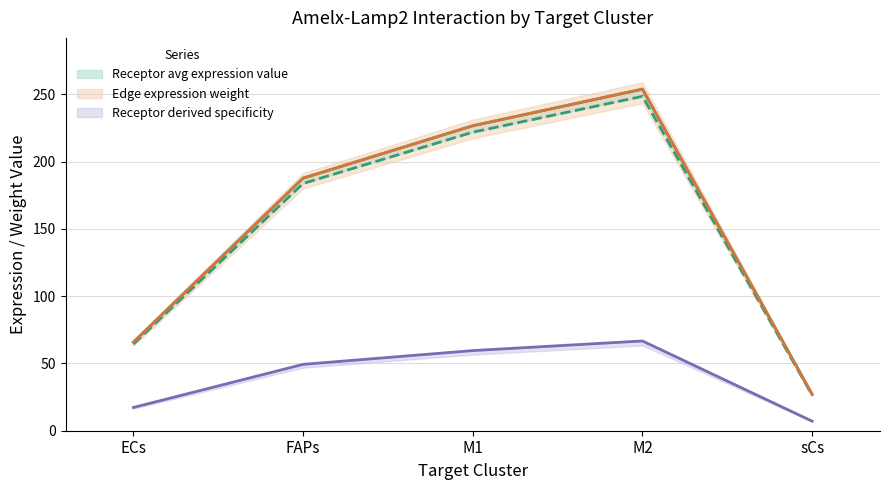

Rank the categories by Receptor derived specificity of total expression value value from highest to lowest.

M2, M1, FAPs, ECs, sCs